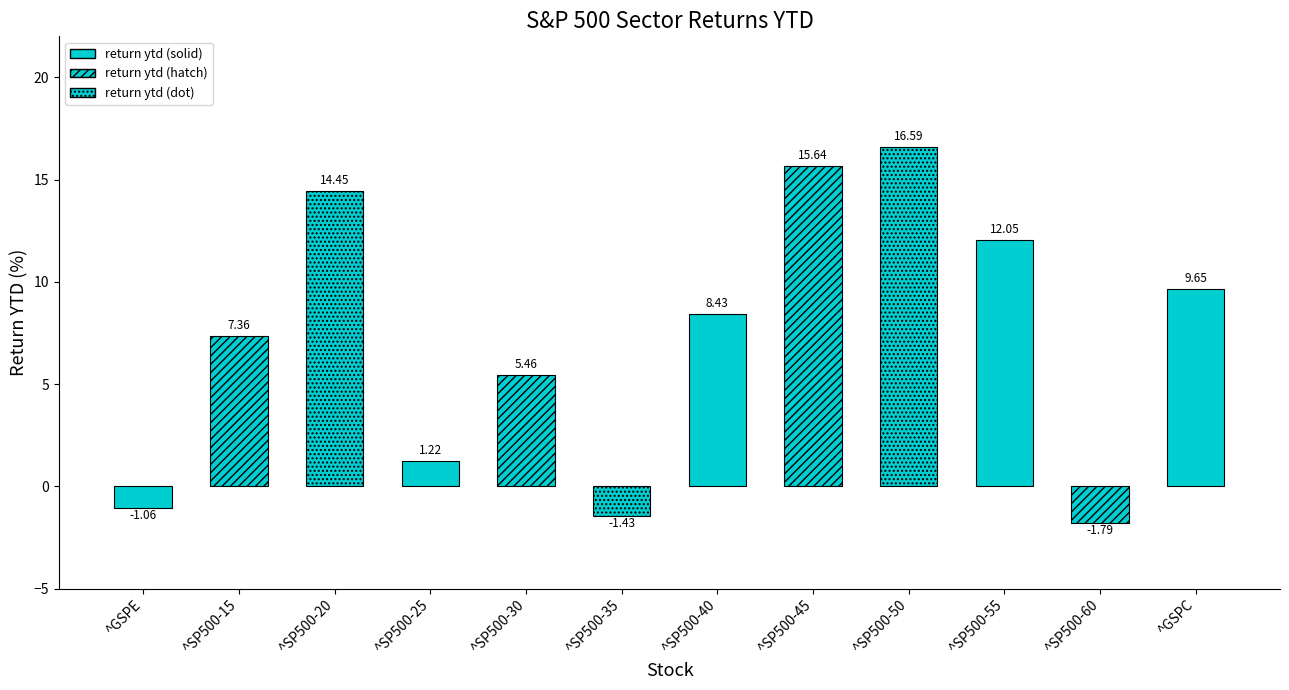

Between ^SP500-55 and ^SP500-35, which is larger?

^SP500-55